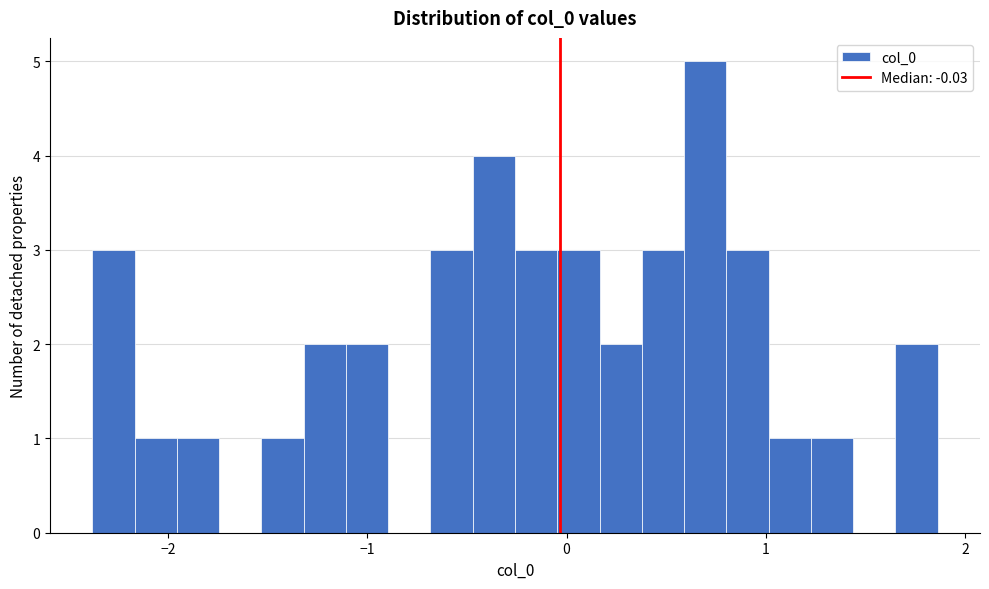

Around what value on the x-axis is the tallest bar? Give the approximate position of its centre, as read against the axis.

0.7